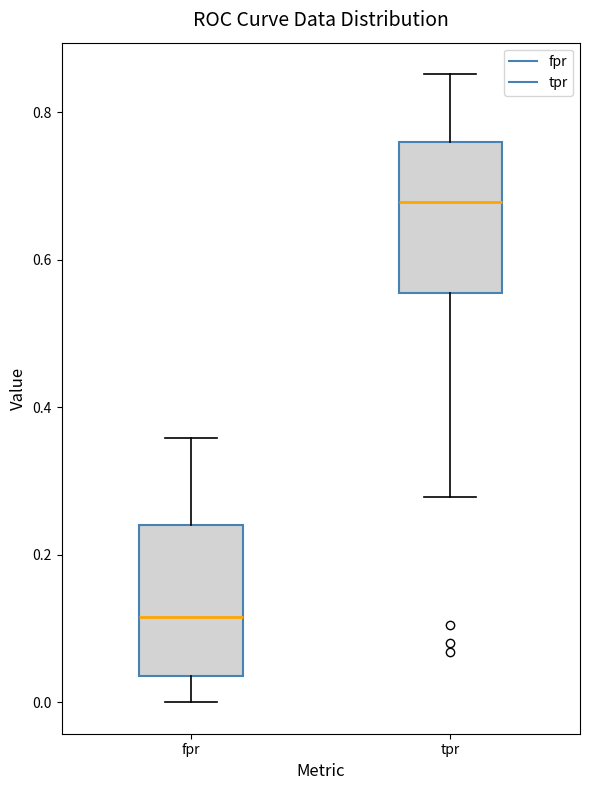

Which box has the lowest median line?

fpr